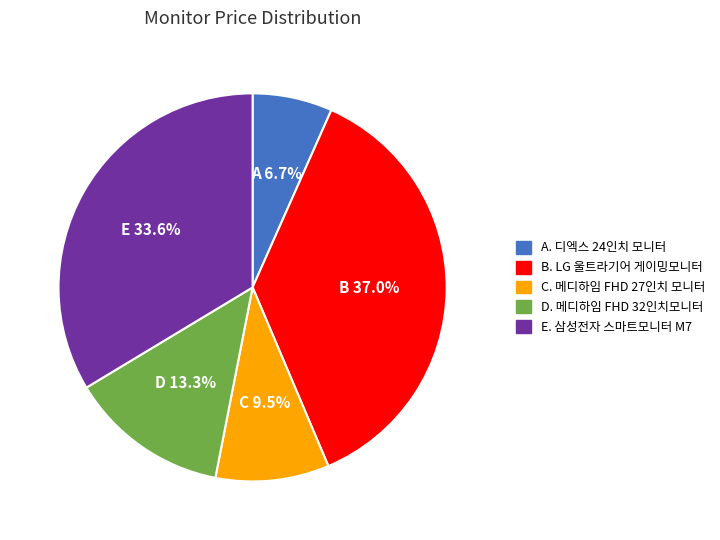

Is there any slice that represents more than half of the pie?

No